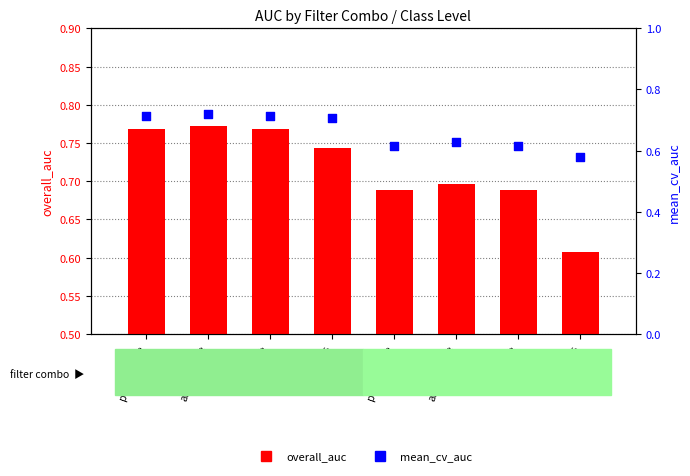

Which series reaches the maximum Y coordinate?

overall_auc